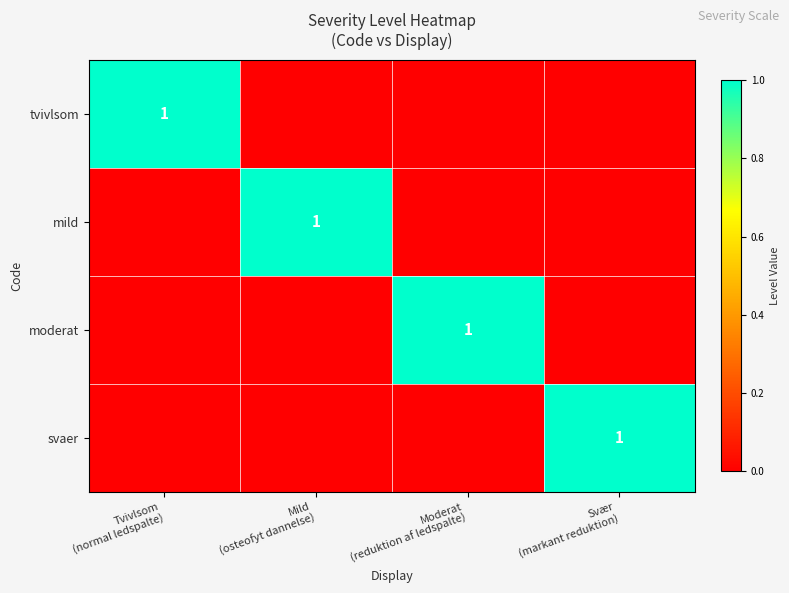

Count the svaer values in the range 0 to 1.

4